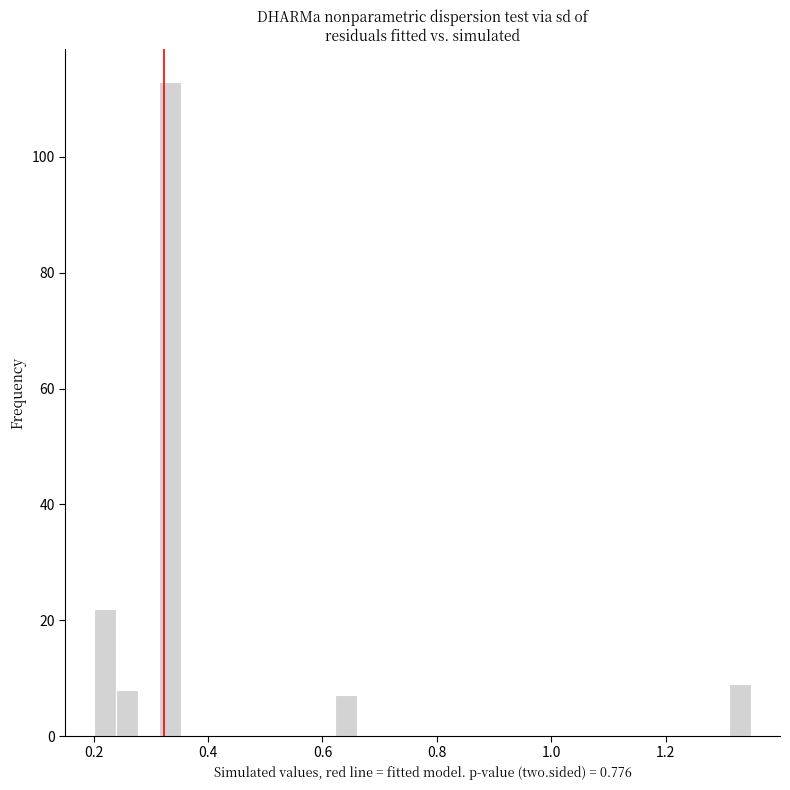

Read against the x-axis, roughly where is the centre of the tallest bar?

0.34